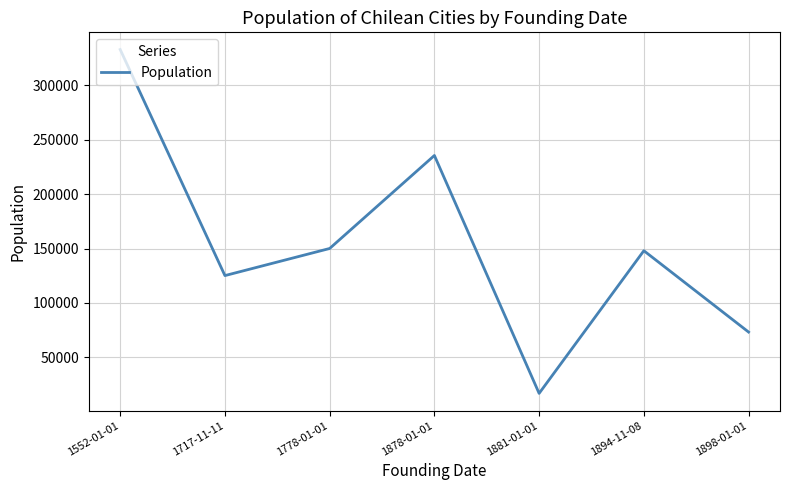

At which category does the data reach its first local peak?

1878-01-01